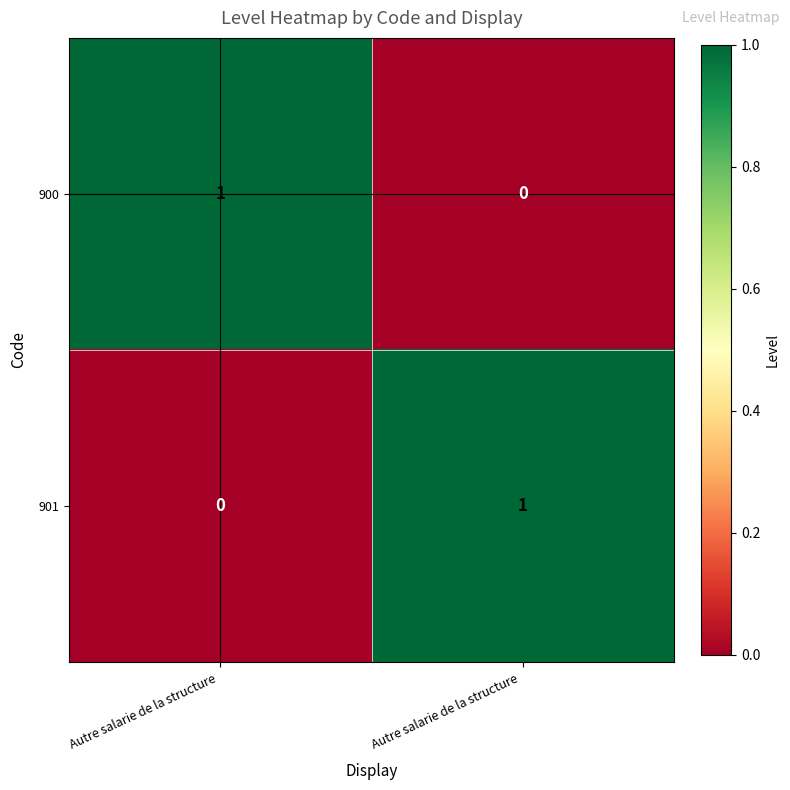

How many data points does each series have?

2